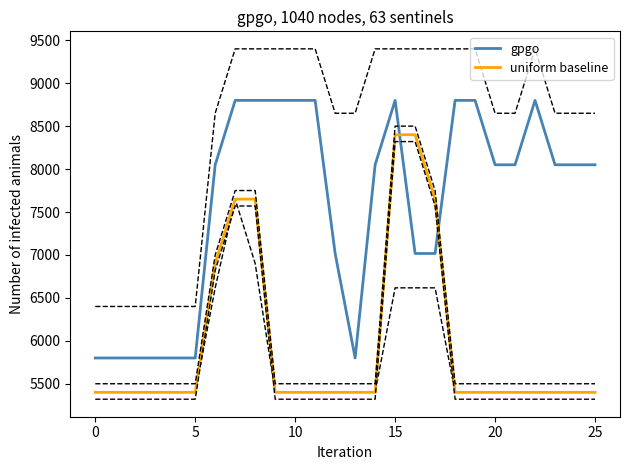

The value of uniform baseline at 0 is 5400.0. True or false?

True